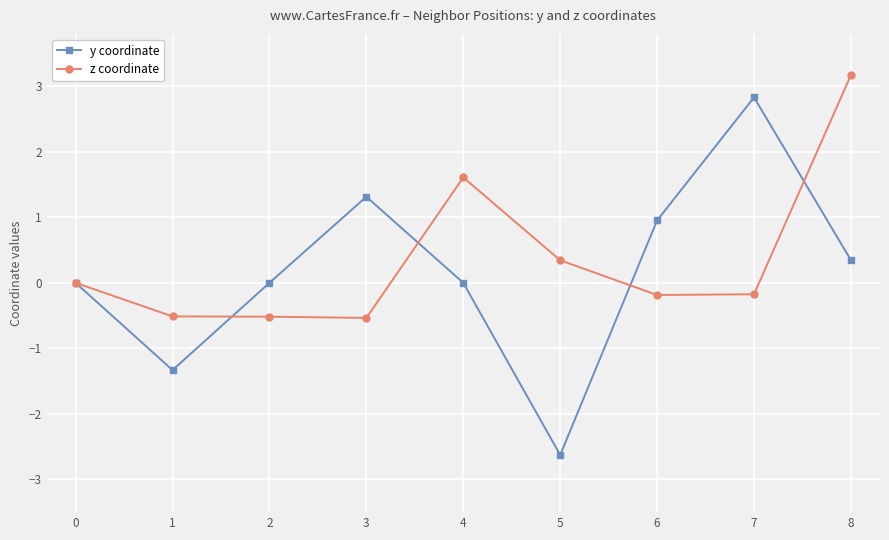

What is the average value of the z coordinate series?

0.4